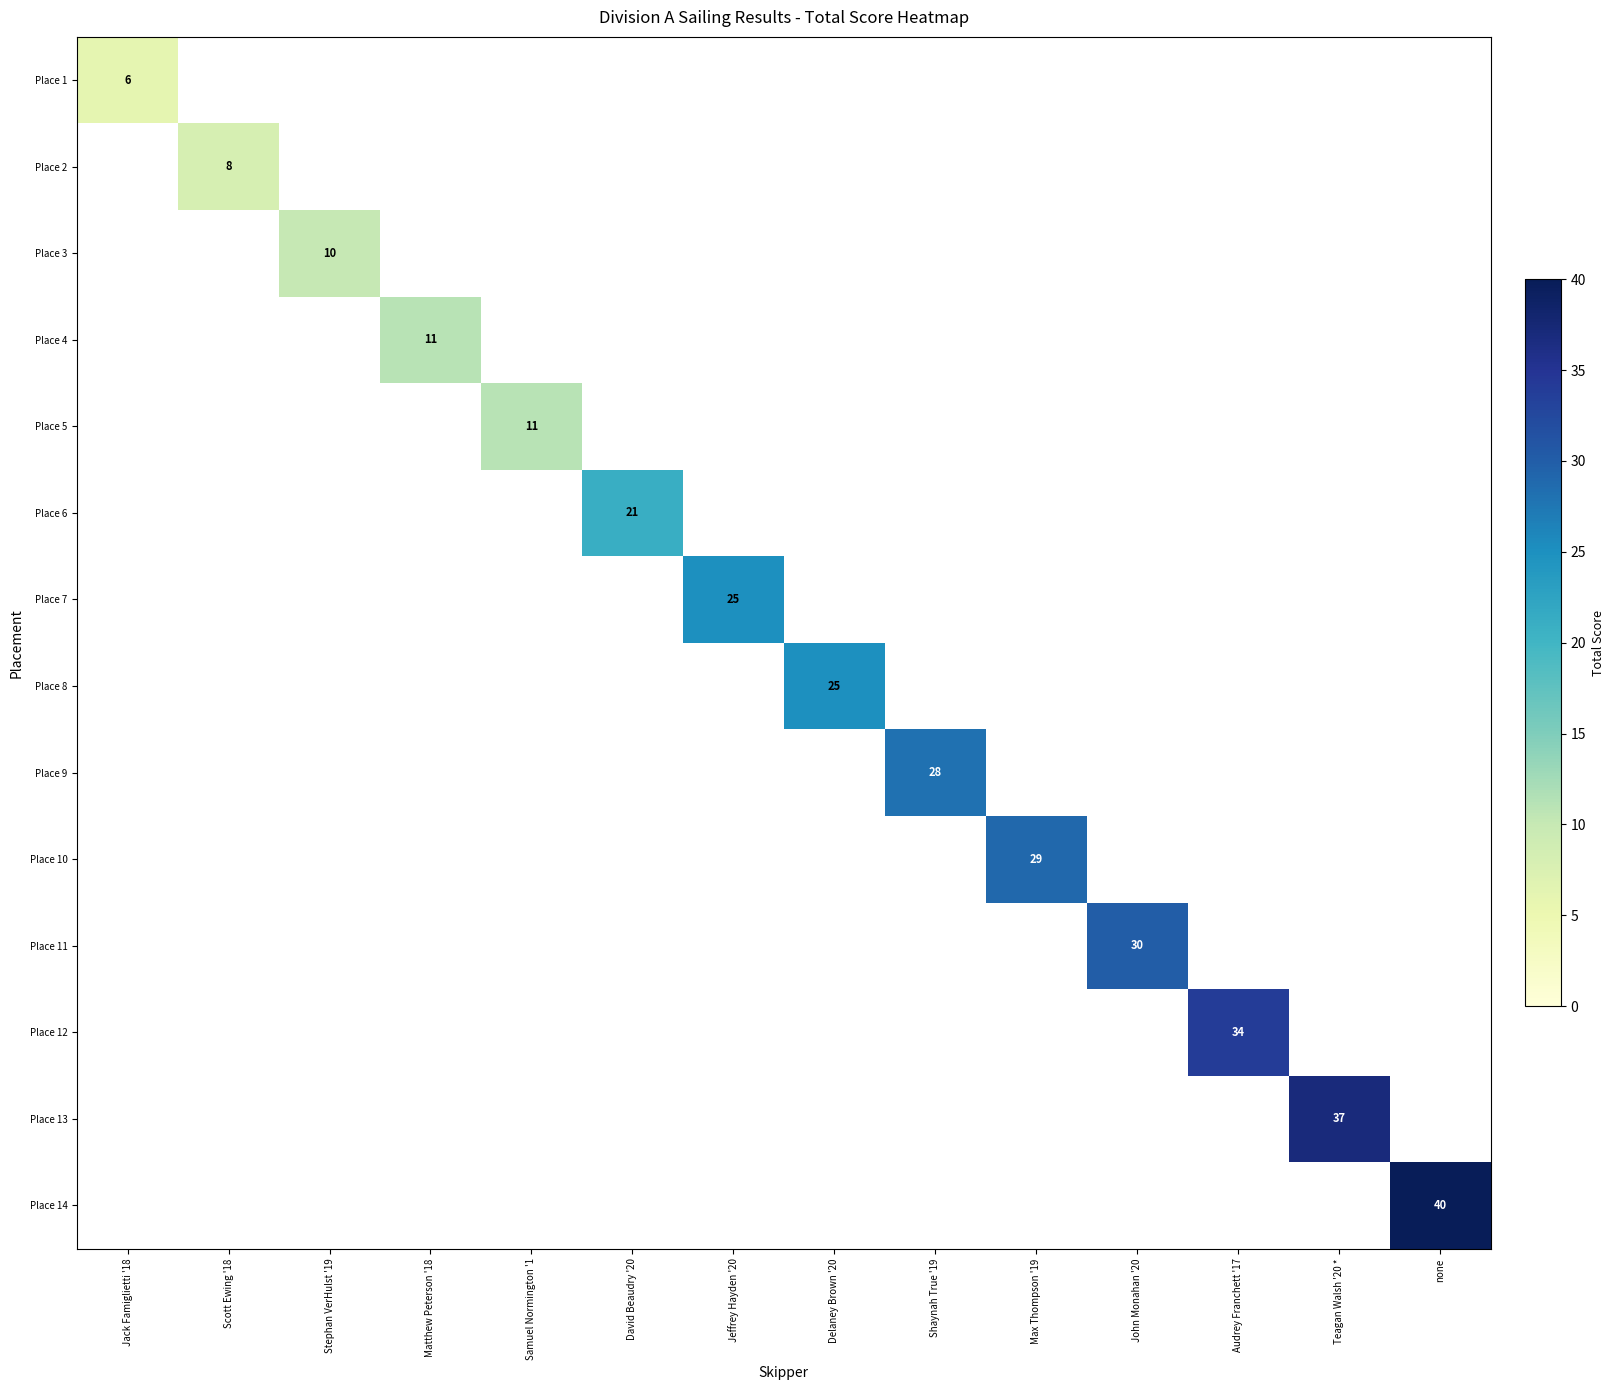

At how many categories does at least one series exceed 36?

2